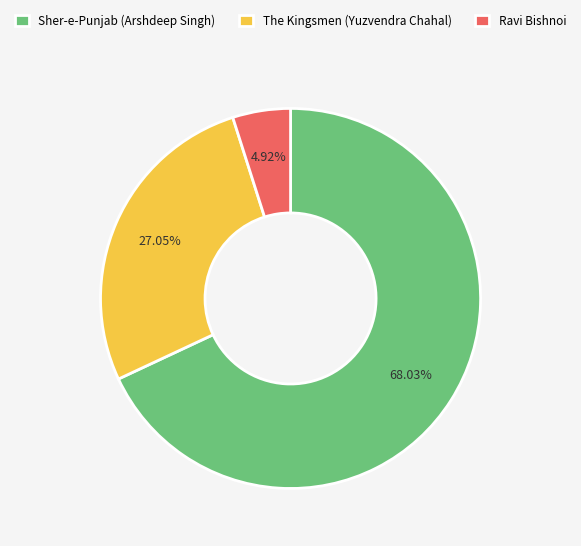

Between The Kingsmen (Yuzvendra Chahal) and Ravi Bishnoi, which is larger?

The Kingsmen (Yuzvendra Chahal)